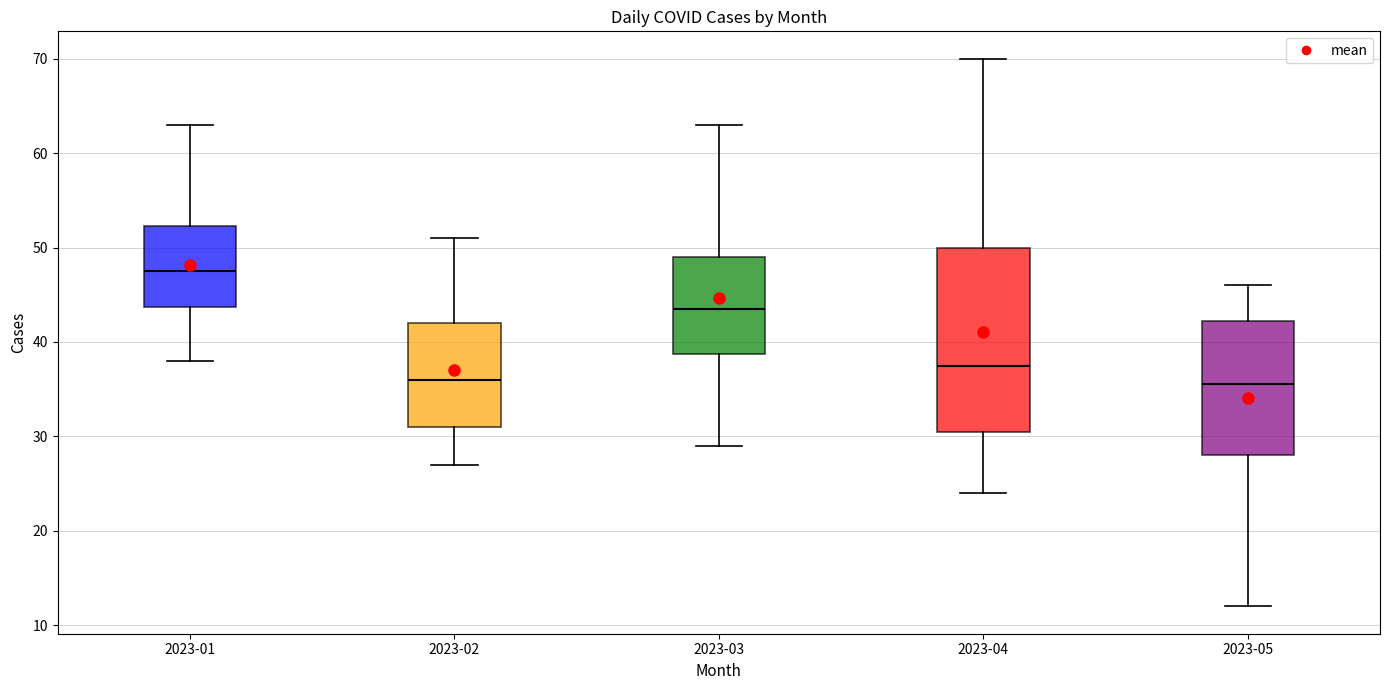

Reading left to right, read every box against the y-axis: the position of its median line, the range the box covers, and the ends of its whiskers. The values are not printed on the chart, so give them approximately, as read against the axis.

2023-01: median 48, box 44 to 52, whiskers 38 to 63
2023-02: median 36, box 31 to 42, whiskers 27 to 51
2023-03: median 44, box 39 to 49, whiskers 29 to 63
2023-04: median 38, box 31 to 50, whiskers 24 to 70
2023-05: median 36, box 28 to 42, whiskers 12 to 46